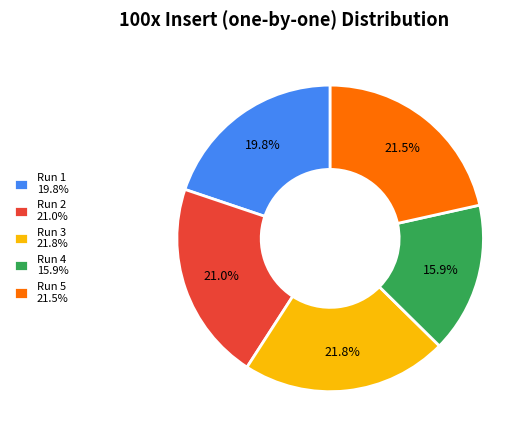

Is there a majority slice in this chart?

No